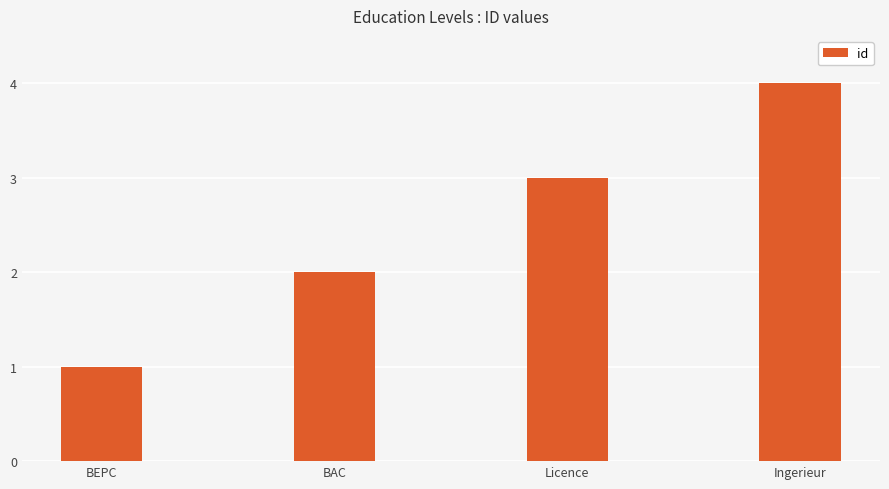

Count the values in the range 2 to 4.

3